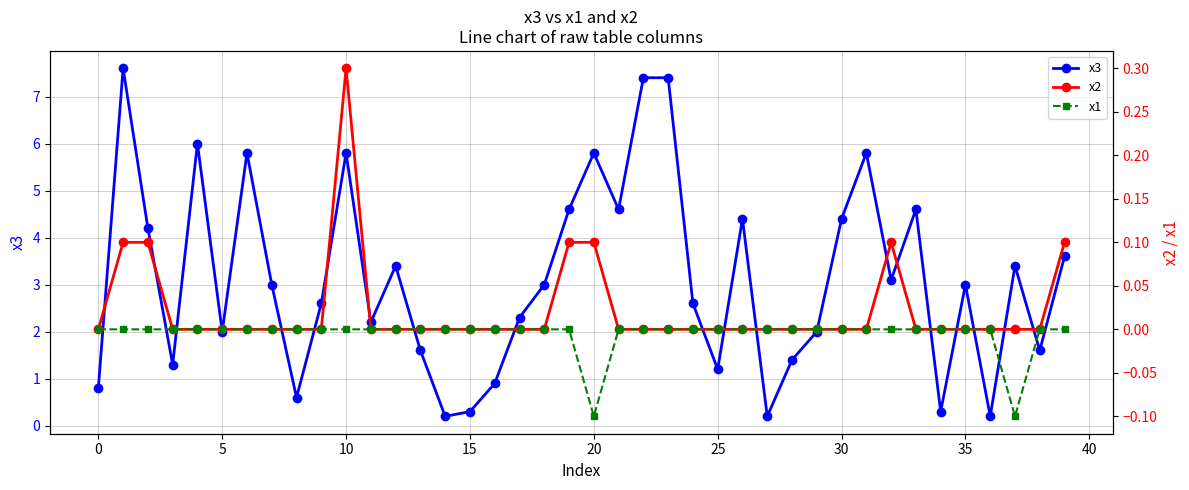

Which series has the largest range (max minus min)?

x3